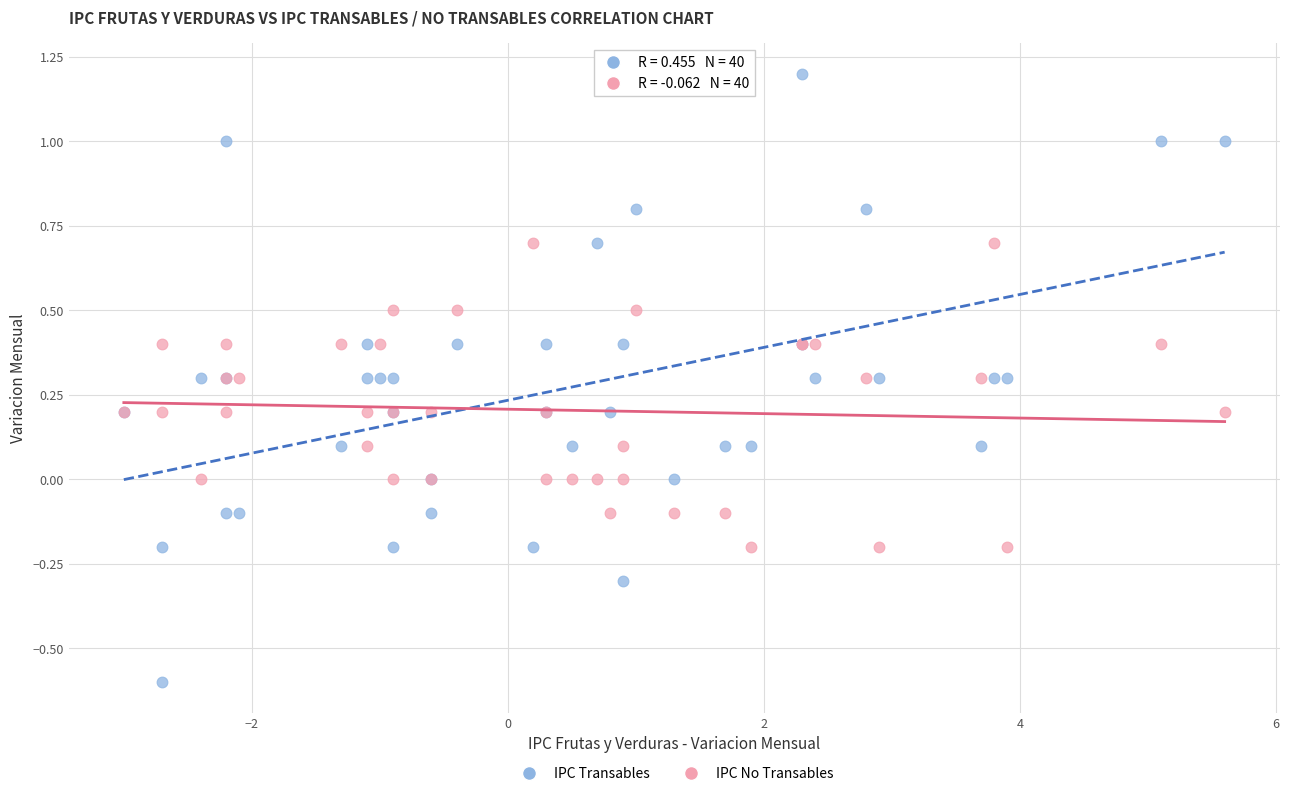

Which series has the widest spread of Y values?

IPC Transables